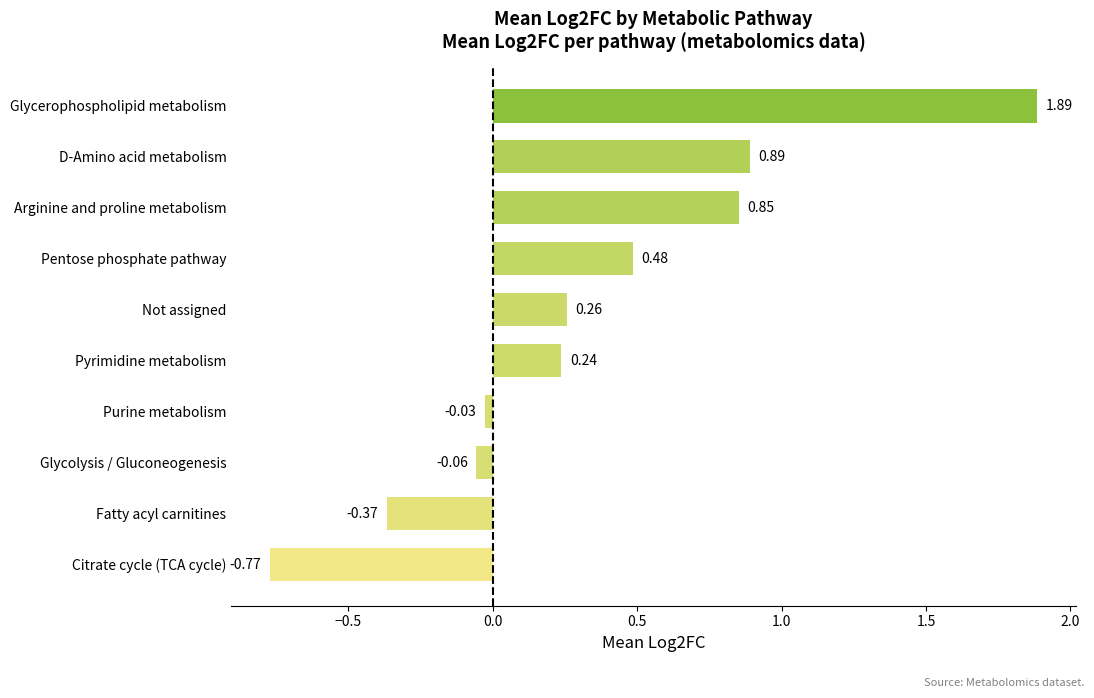

At which label is the value closest to 0?

Purine metabolism